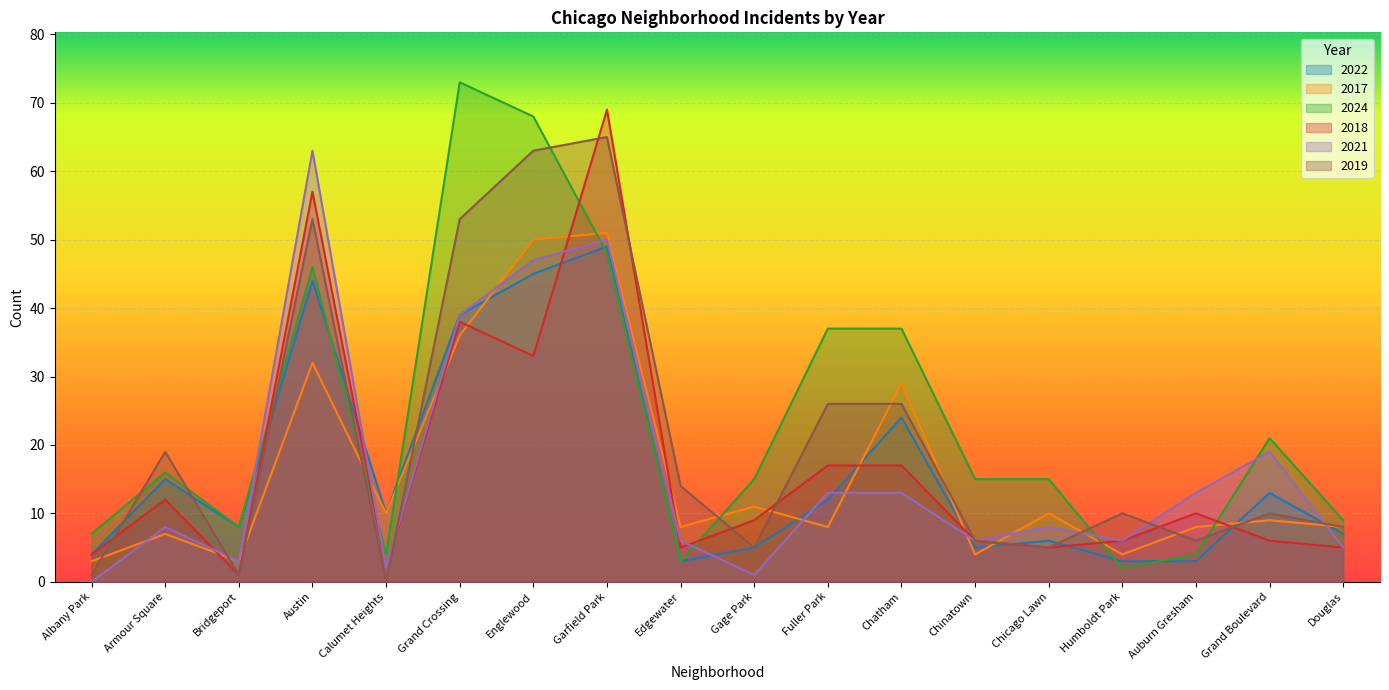

In 2022, how many points are lower than both neighbors (excluding endpoints)?

4